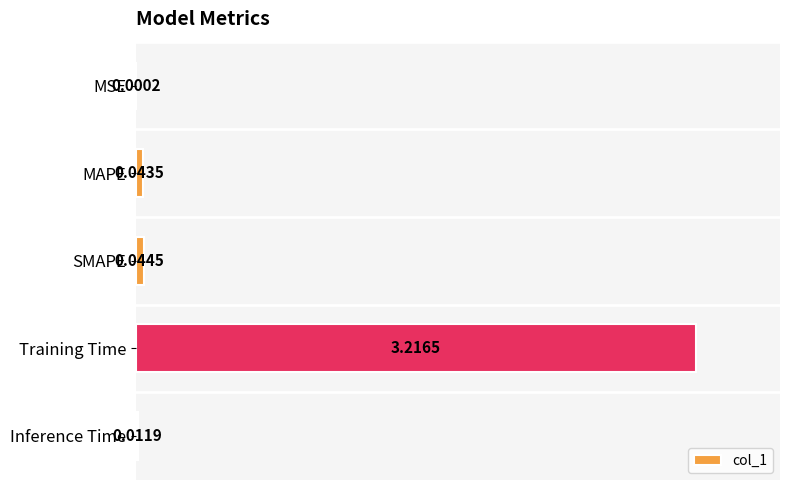

Are the bars horizontal?

Yes